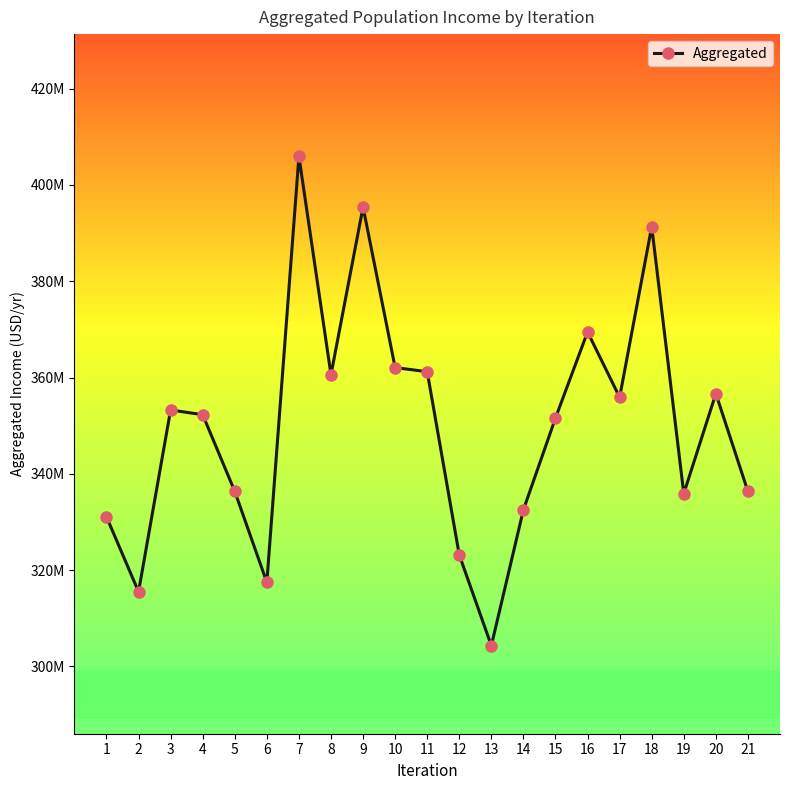

What is the difference between the values at 6 and 18?

73862090.8